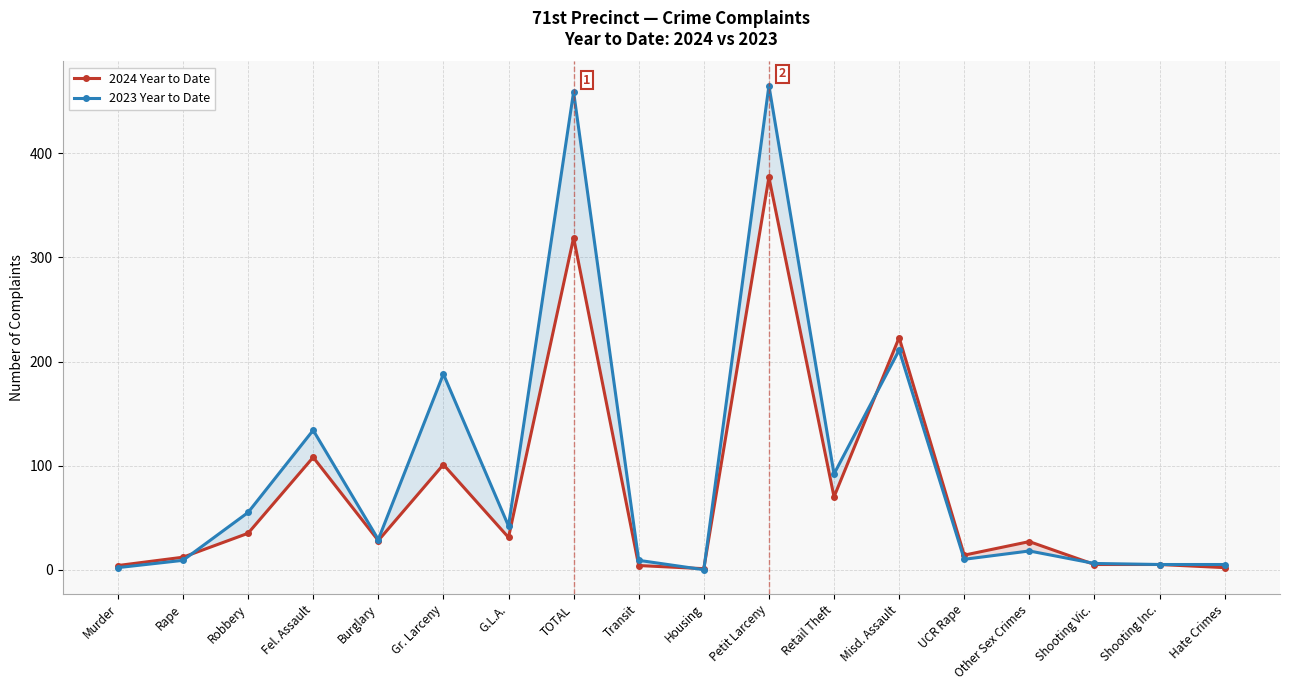

After their last crossing, which series has the higher values: 2024 Year to Date or 2023 Year to Date?

2023 Year to Date